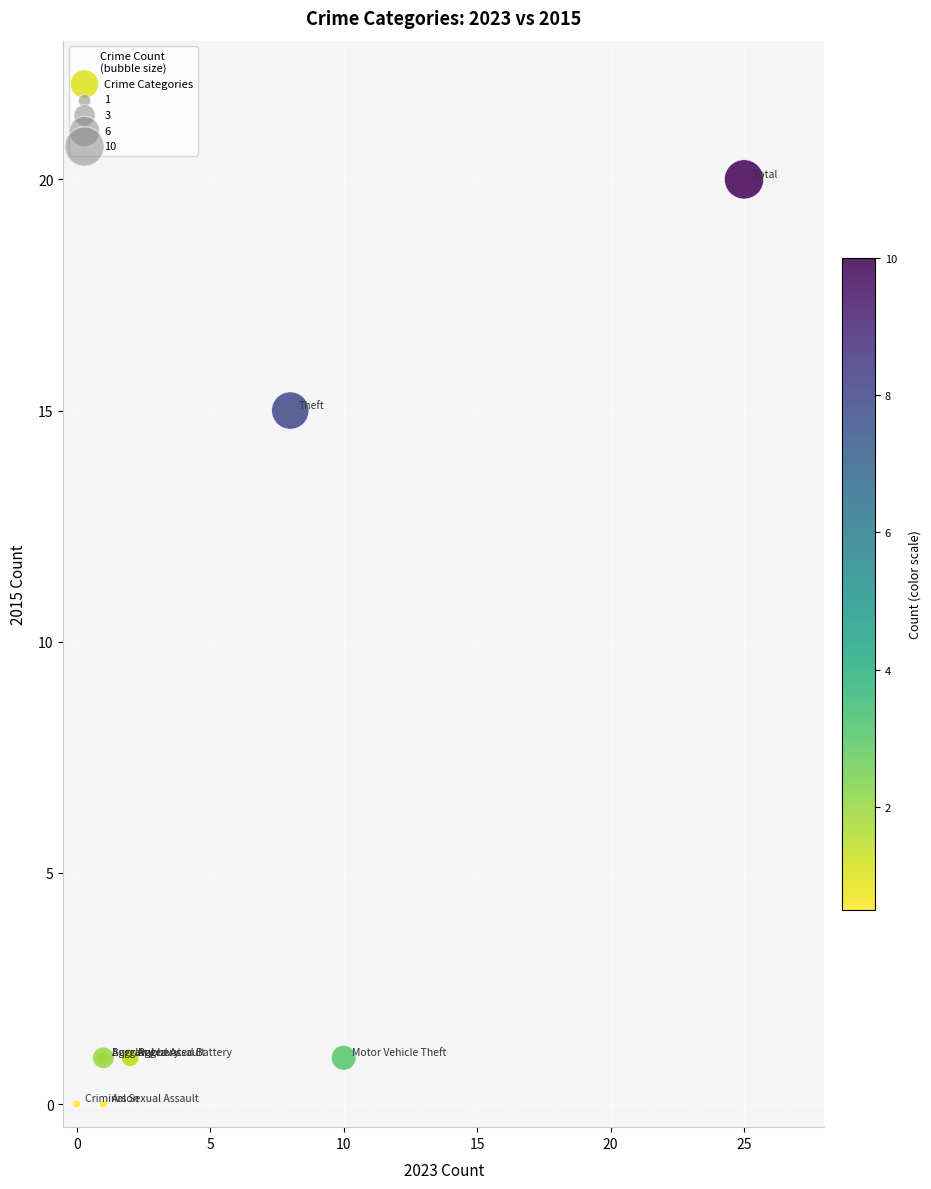

What Y value in the scatter plot is closest to 10?

15